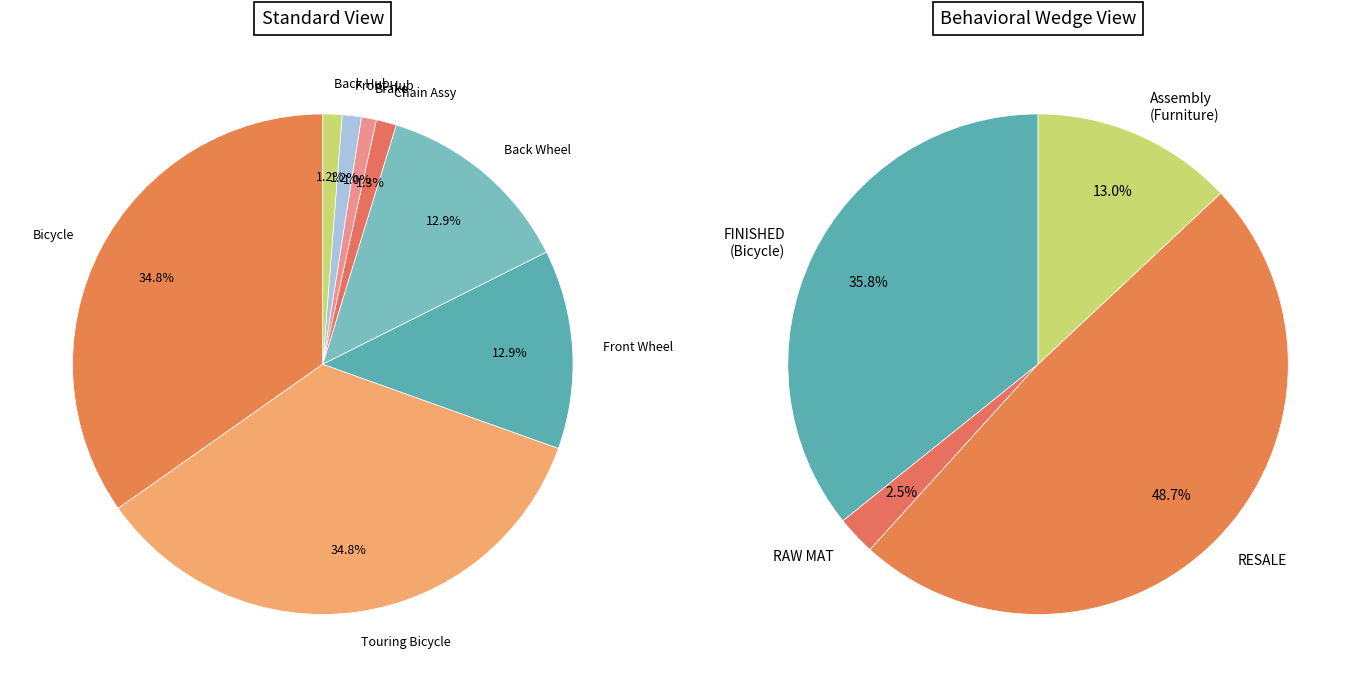

To the nearest percent, what is the combined percentage of Front Hub and Back Wheel?

14%